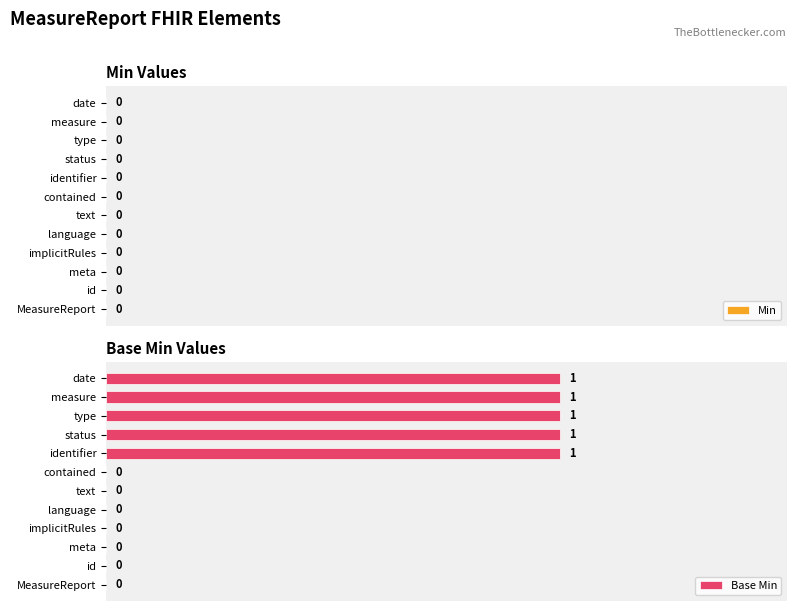

Between implicitRules and date, which is larger?

date